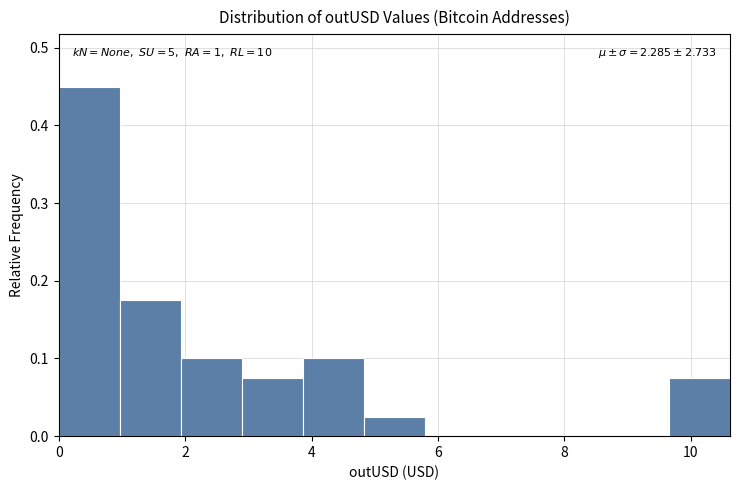

Which range on the x-axis has the tallest bar?

0.0 to 1.0